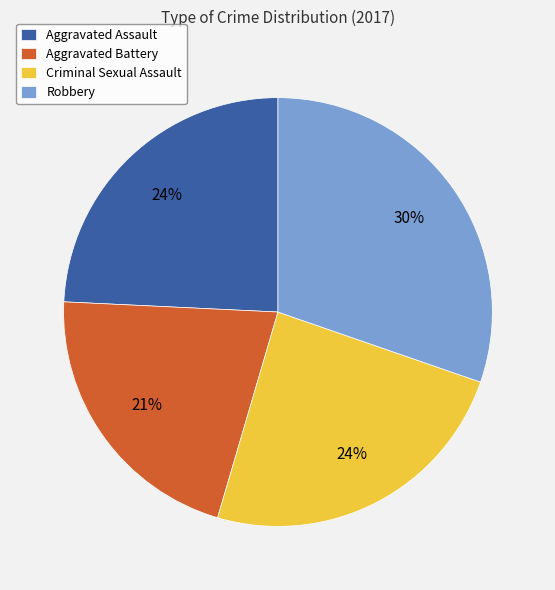

How many slices are in this pie chart?

4